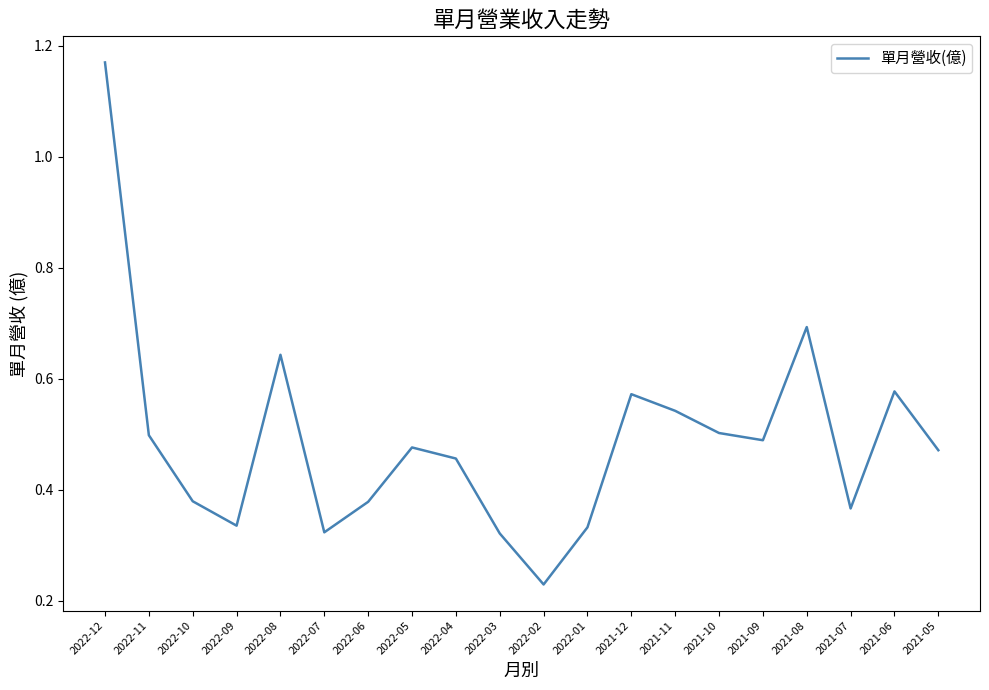

What is the difference between the maximum and minimum values?

0.9